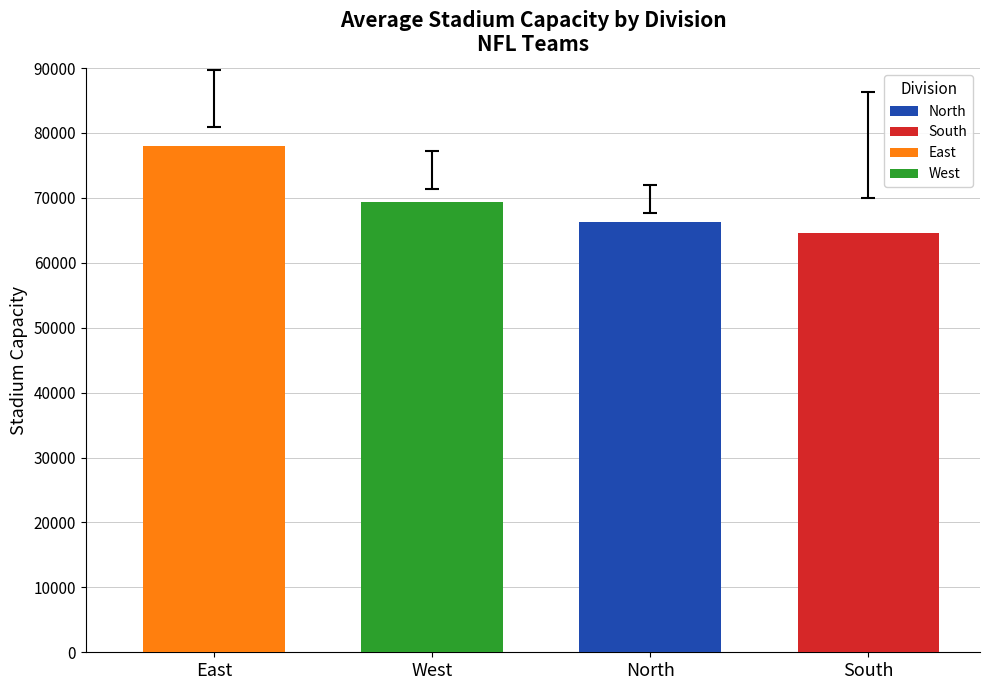

Which has a higher value, North or East?

East